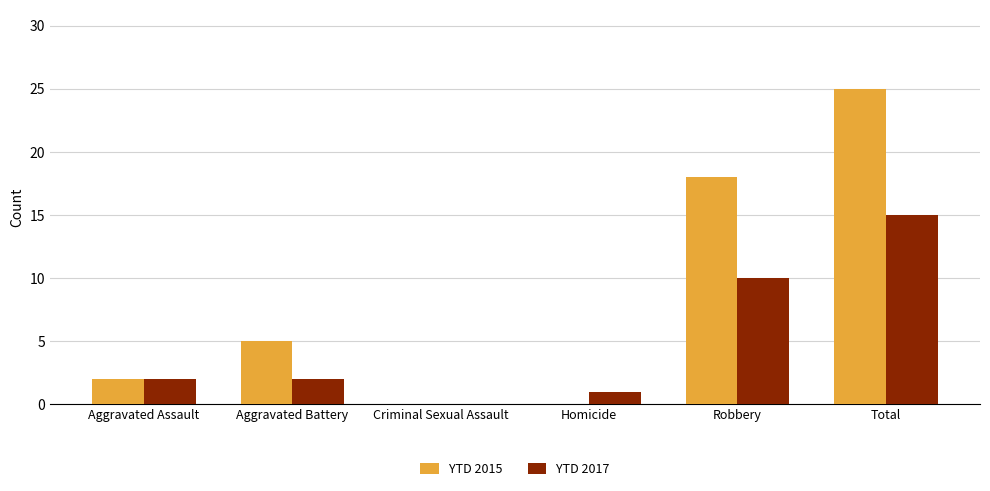

The value of YTD 2017 at Total is 15. True or false?

True